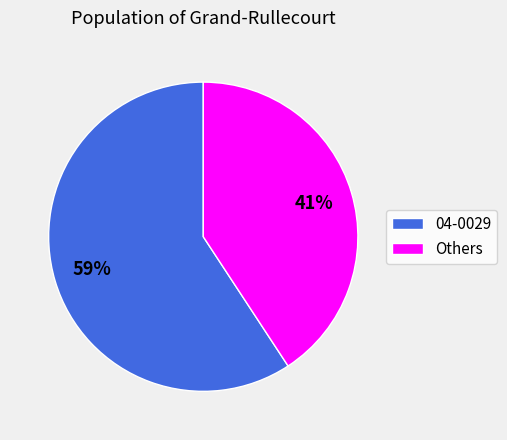

Combined, do 04-0029 and Others account for over 50%?

Yes